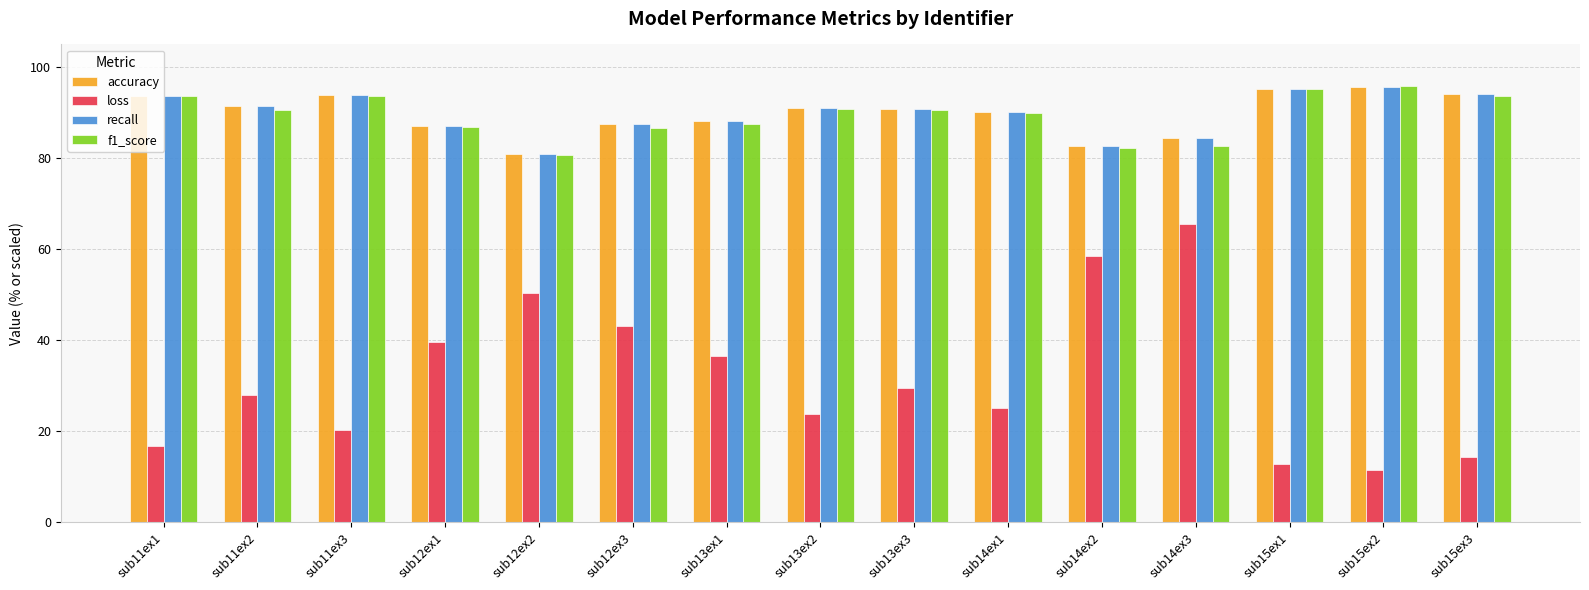

Does the chart contain any negative values?

No